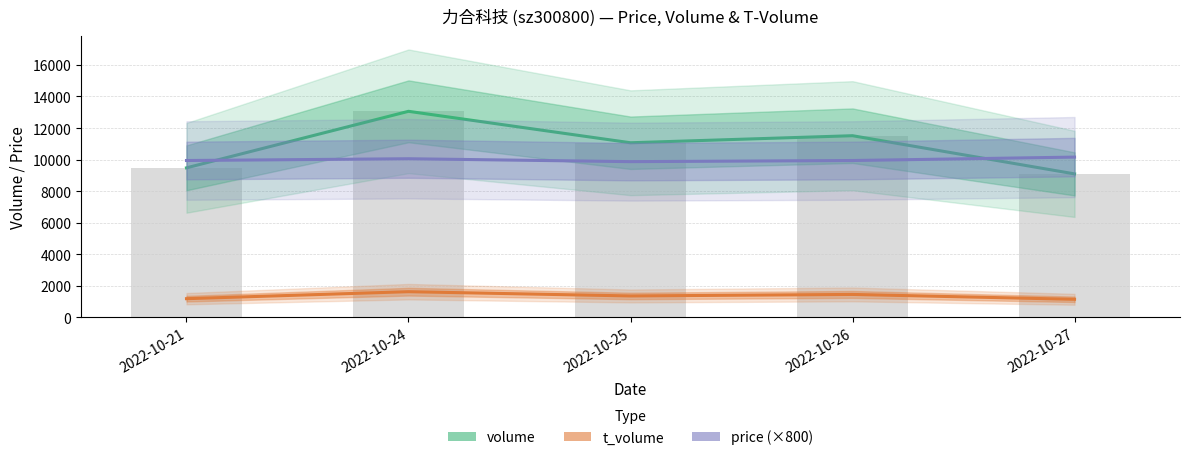

What are all the series names shown in the legend?

volume, t_volume, price (×800)